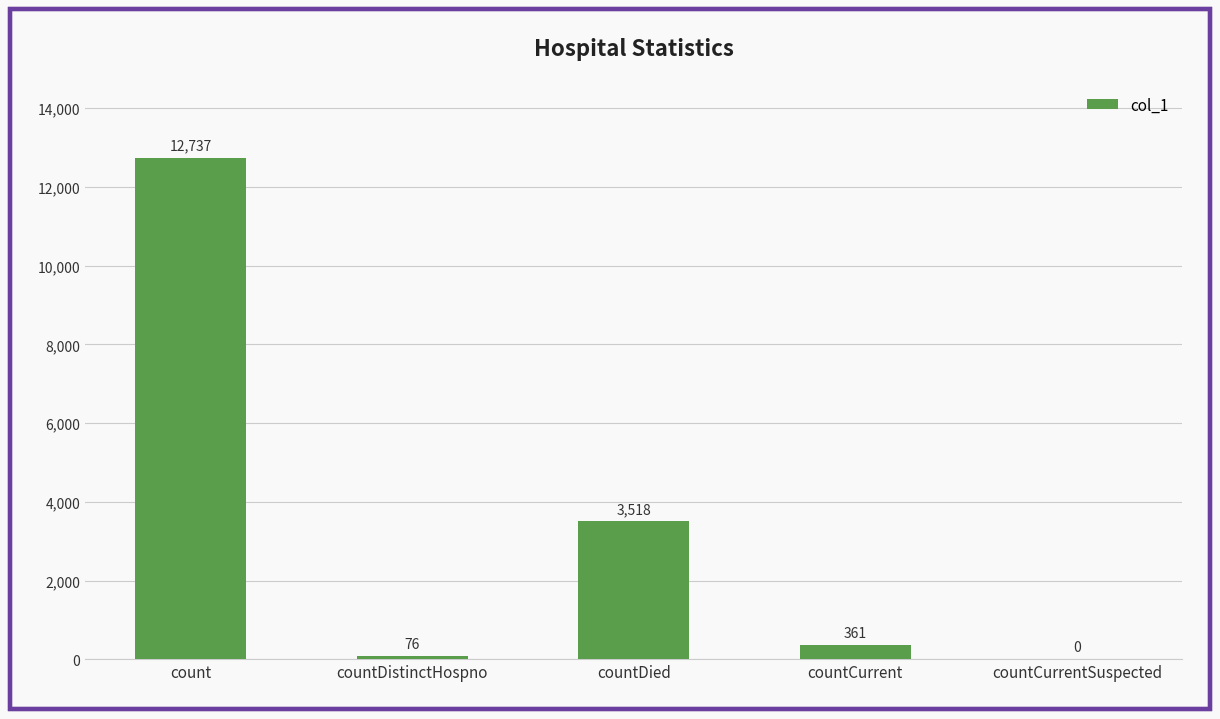

Are the bars horizontal?

No